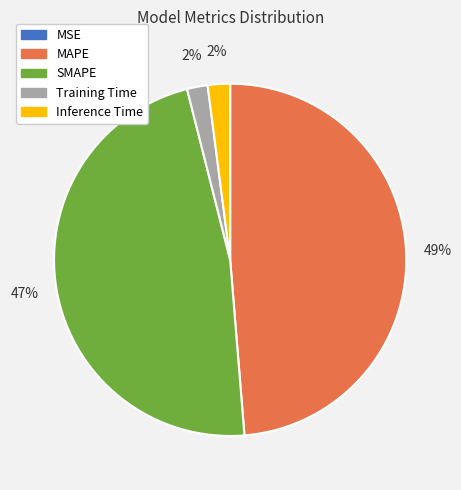

Do Inference Time and MAPE together represent more than half of the pie?

Yes